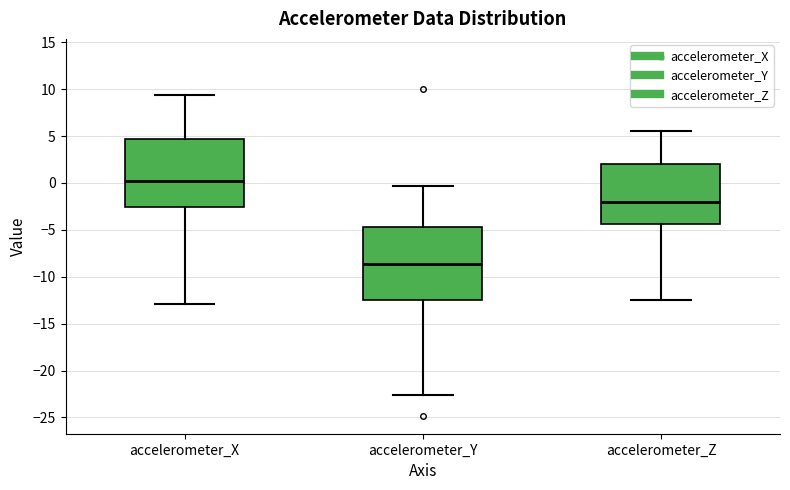

Where does the lower whisker of the box for accelerometer_Z end on the y-axis? The values are not printed on the chart, so give them approximately, as read against the axis.

-12.5